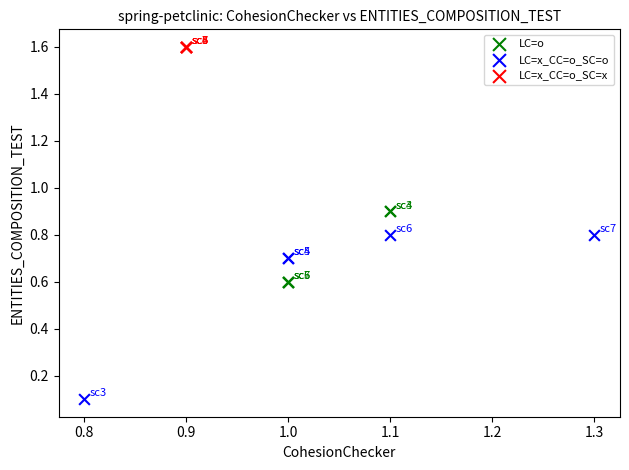

Which series reaches the minimum Y coordinate?

LC=x_CC=o_SC=o